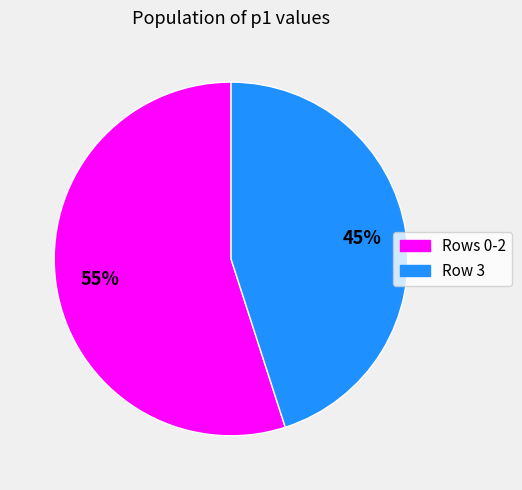

To the nearest percent, what is the difference between the largest and smallest slice percentages?

10%